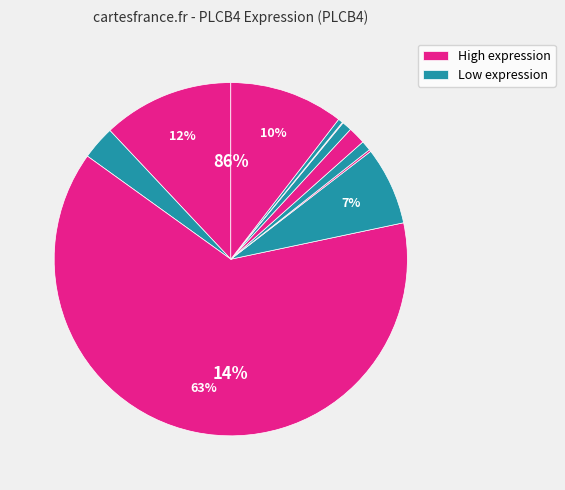

The 258135 slice represents 1% of the pie. True or false?

False